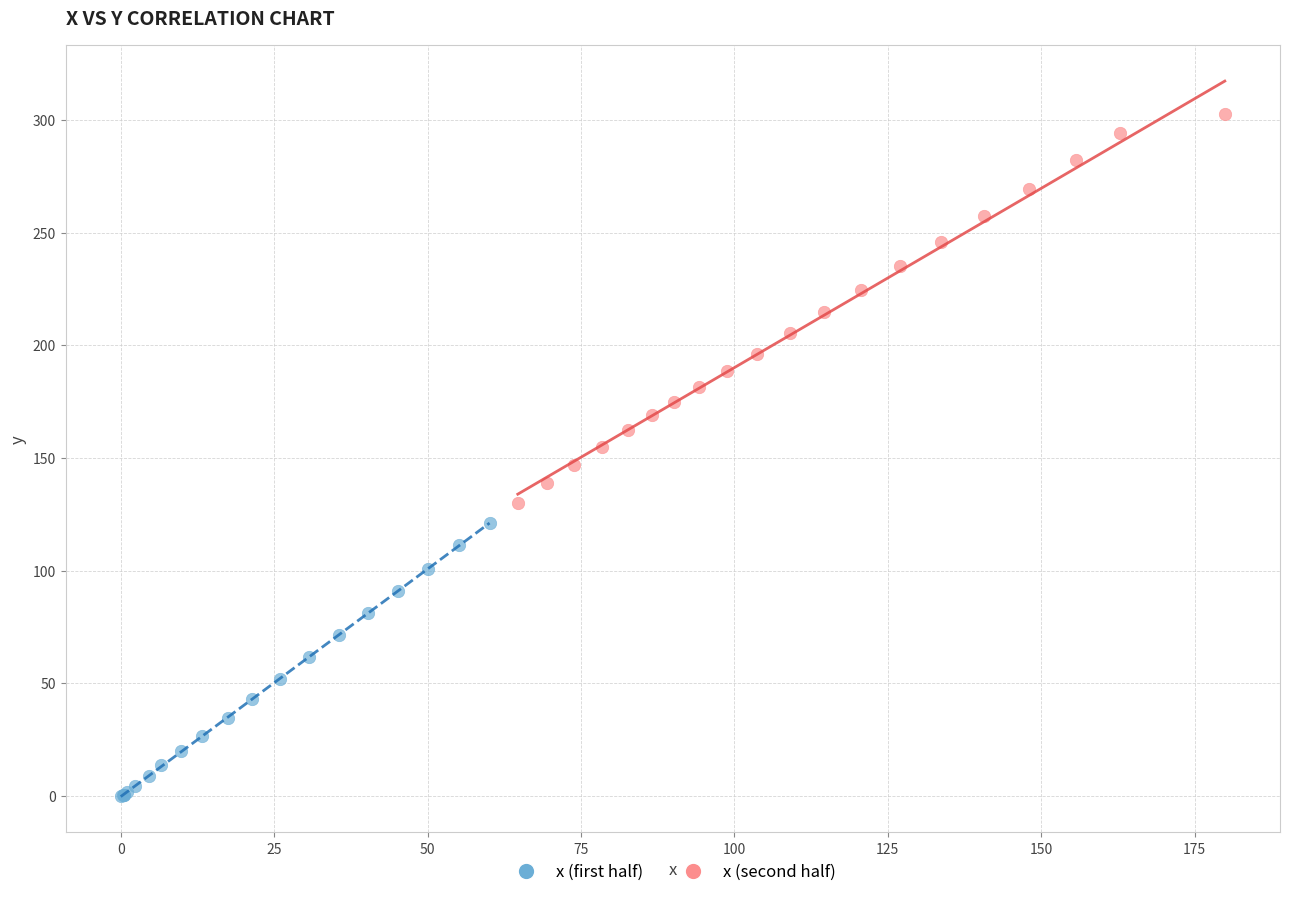

Which series reaches the minimum Y coordinate?

x (first half)